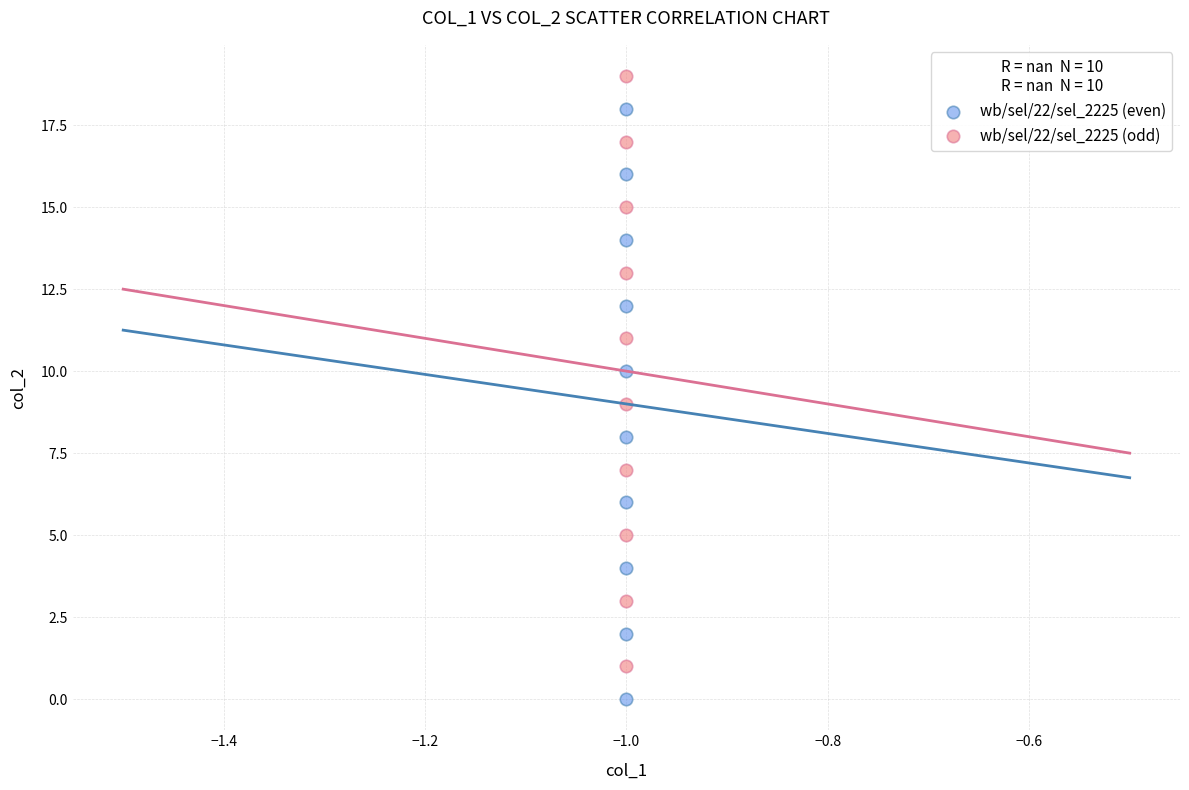

Which series reaches the maximum Y coordinate?

wb/sel/22/sel_2225 (odd)